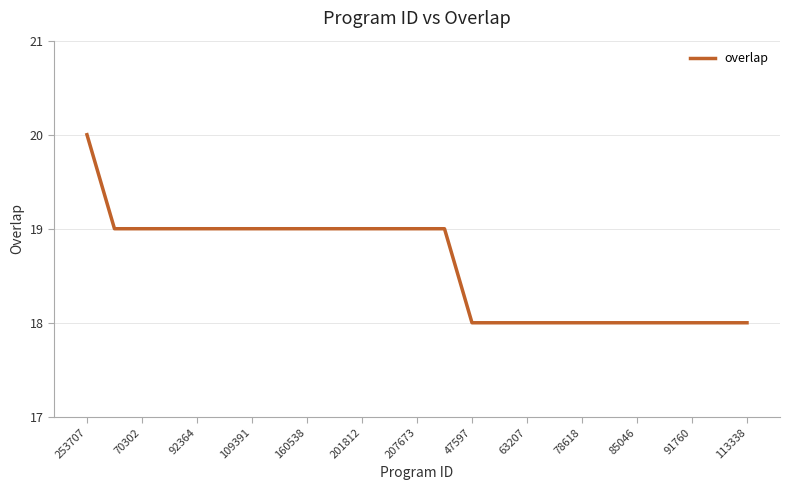

What is the maximum value shown in the chart?

20